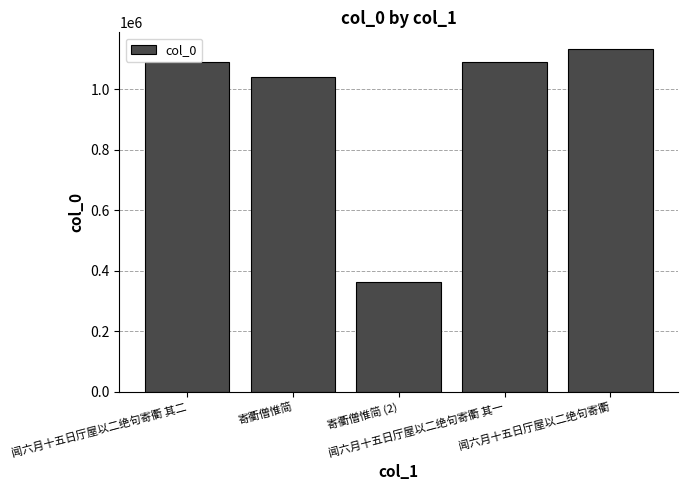

What is the ratio of the value at 寄衢僧惟简 to the value at 闻六月十五日厅屋以二绝句寄衢?

0.9